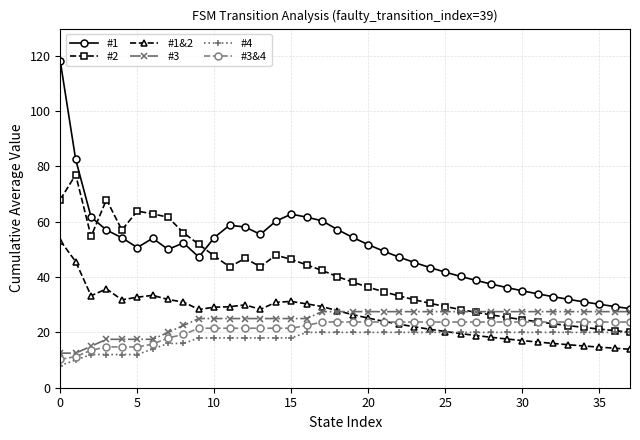

True or false: #1&2 and #2 intersect in this chart.

False